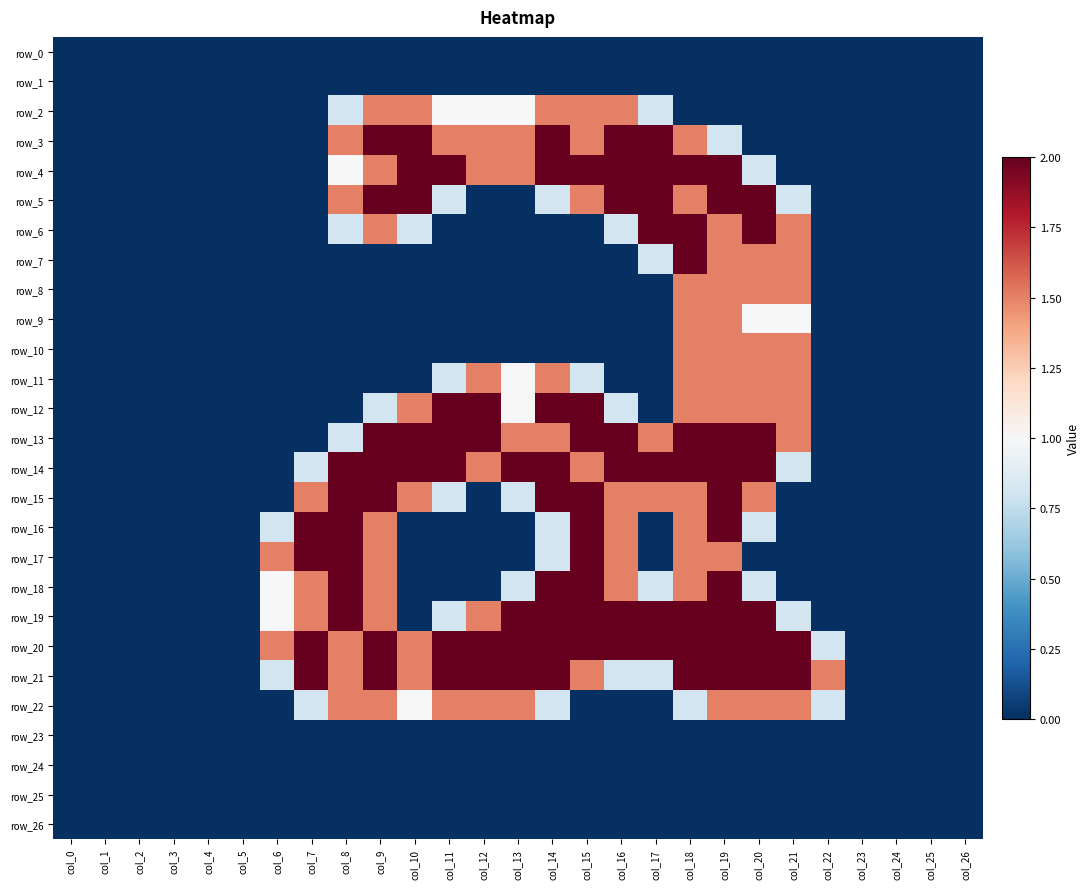

Which series has the largest range (max minus min)?

row_3